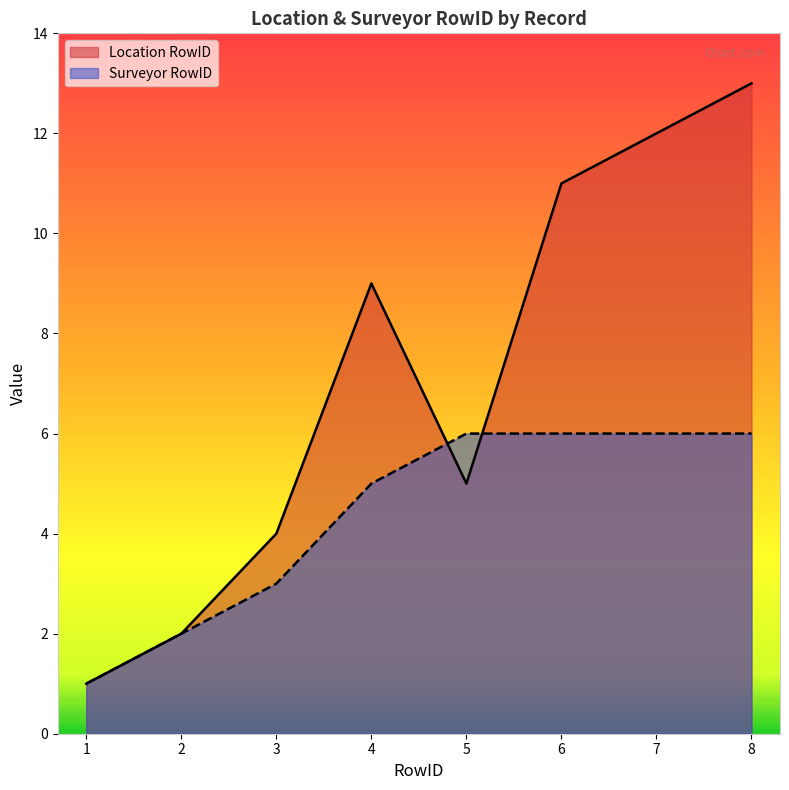

What is the difference between the second highest and second lowest values in the Surveyor RowID series?

4